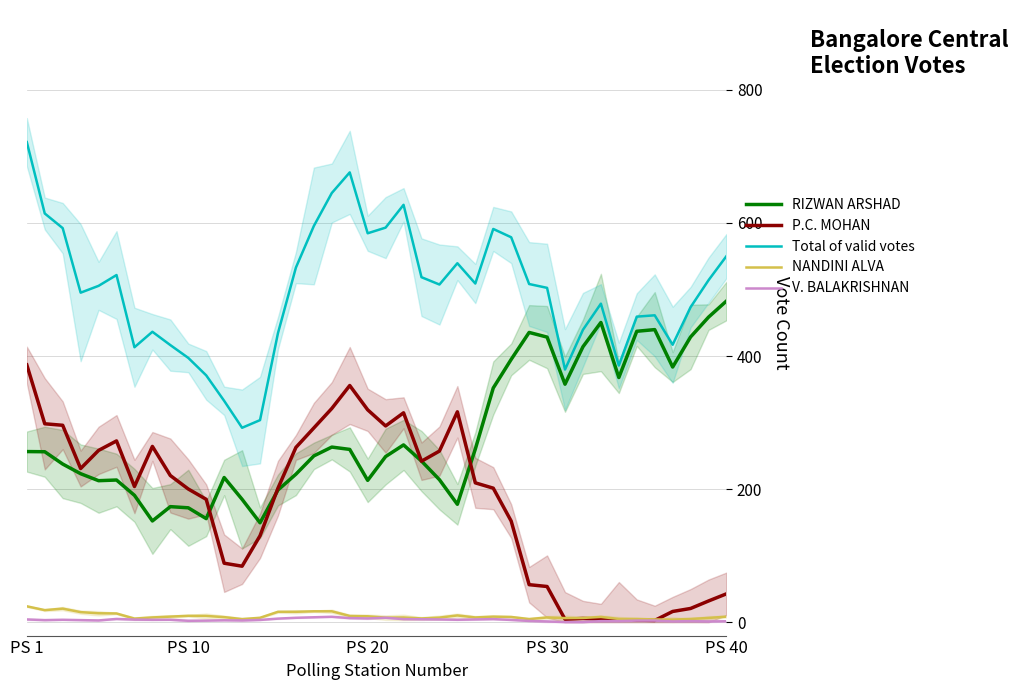

After their last crossing, which series has the higher values: NANDINI ALVA or P.C. MOHAN?

P.C. MOHAN